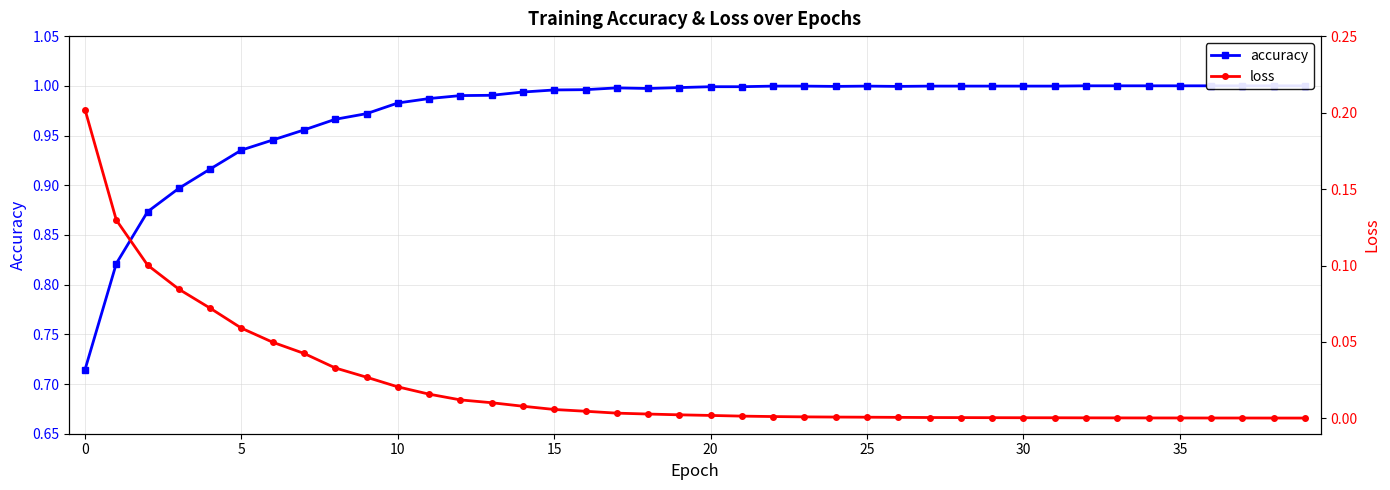

What is the label of the 14th point from the left?

13